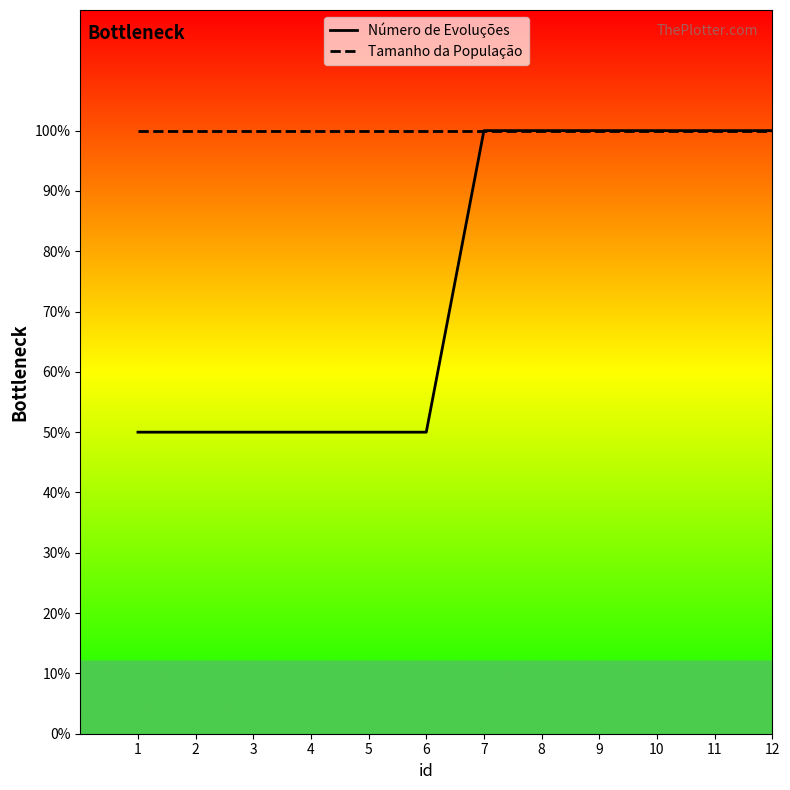

The Número de Evoluções series shows 131 at 10. True or false?

False